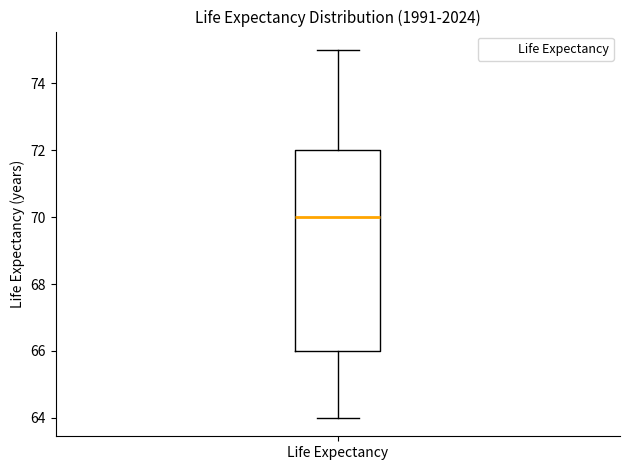

Where does the upper whisker of the box for Life Expectancy end on the y-axis? The values are not printed on the chart, so give them approximately, as read against the axis.

75